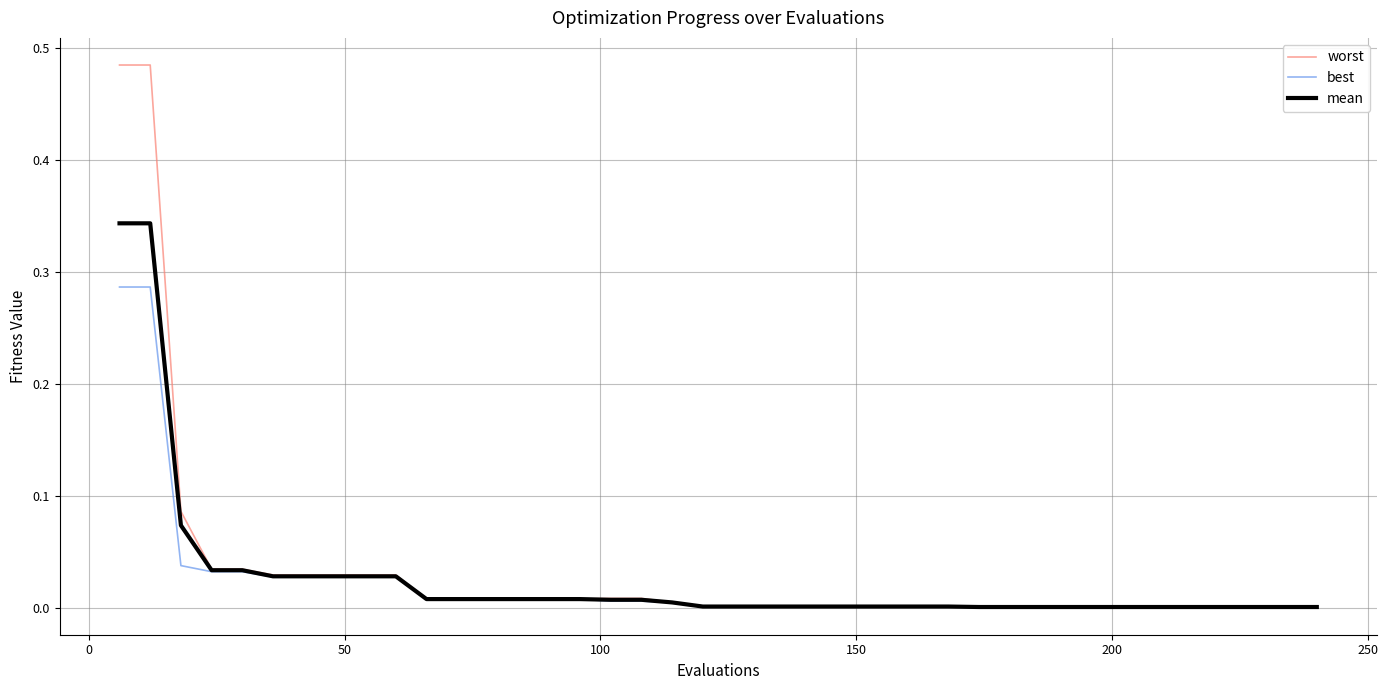

Does the chart display data point markers on the line(s)?

No